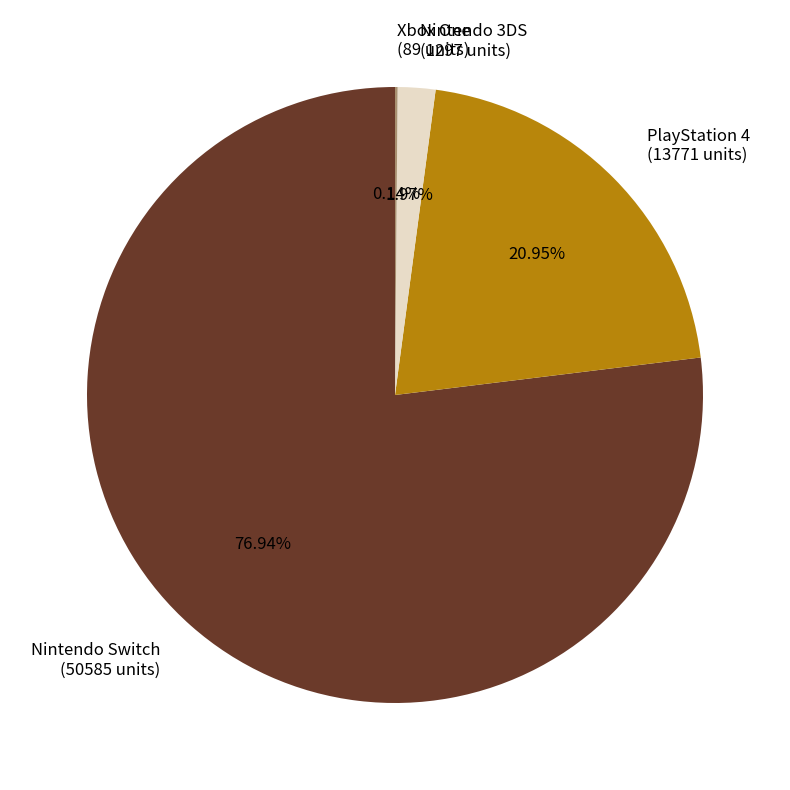

Is it true that Nintendo 3DS is 2% of the pie?

True